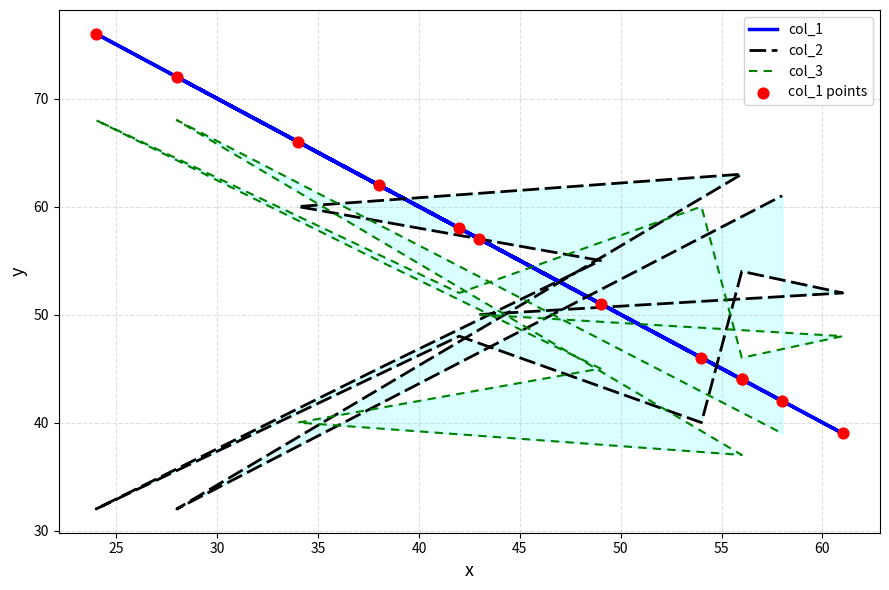

Is the value of col_1 at 45 greater than the value of col_2 at 55?

Yes